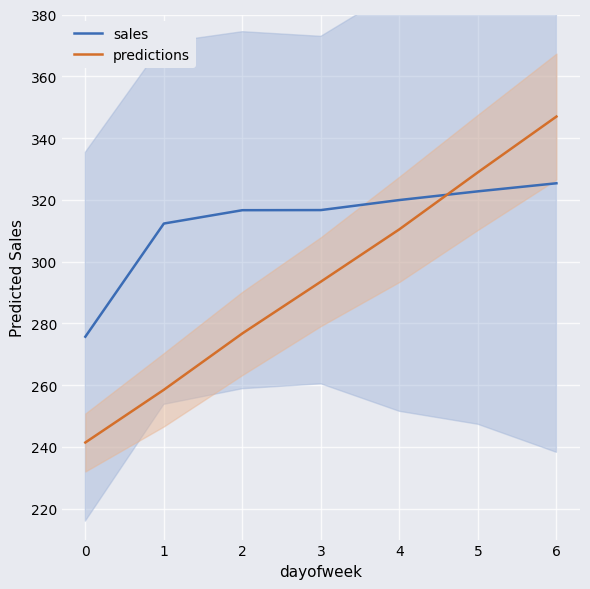

At which label is sales closest to 300?

1